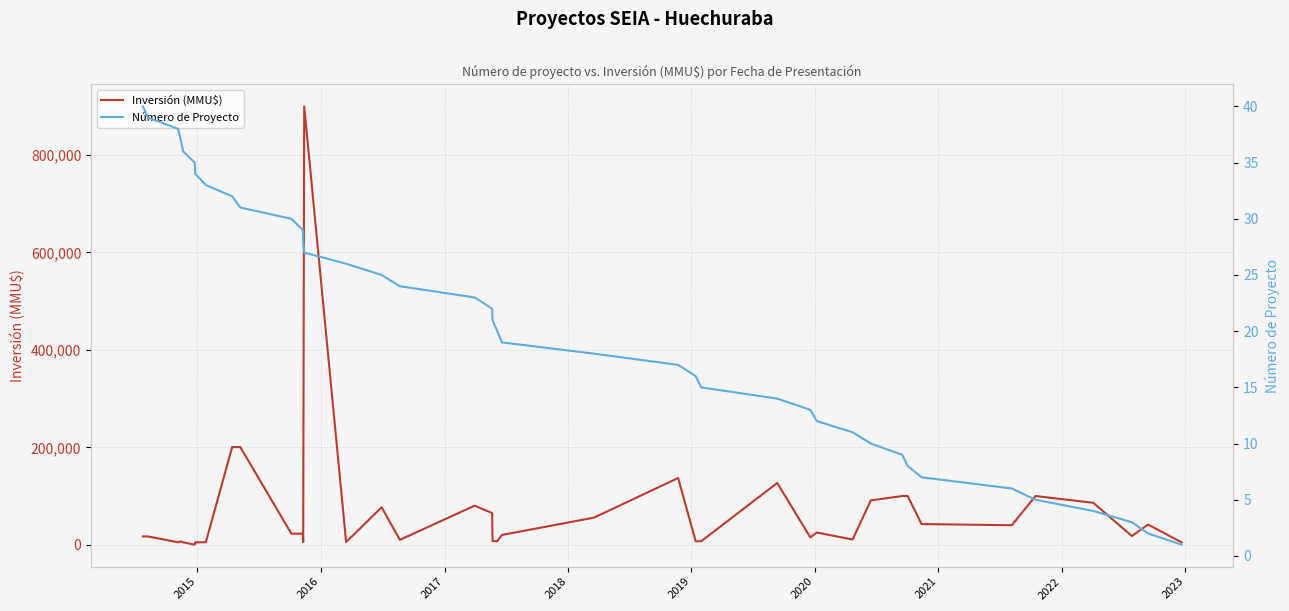

List the series in order of their overall mean, lowest first.

Número de Proyecto, Inversión (MMU$)